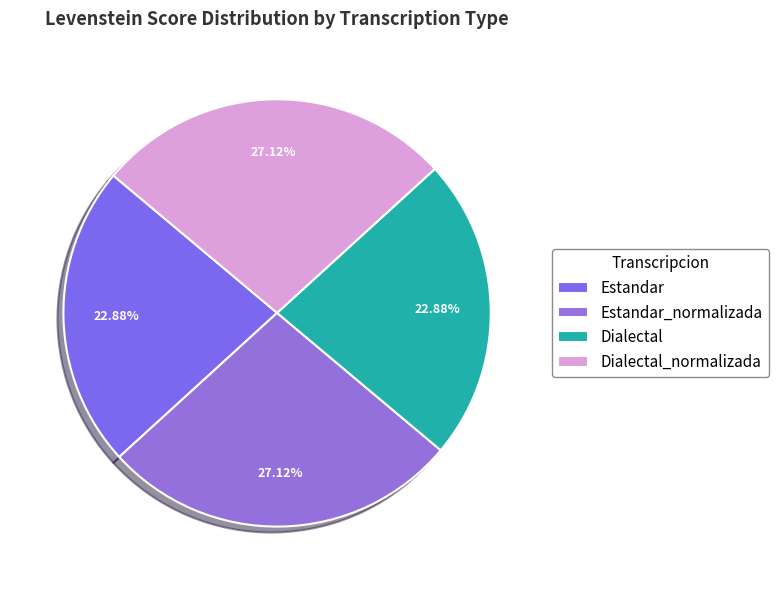

Count the number of slices in the pie.

4